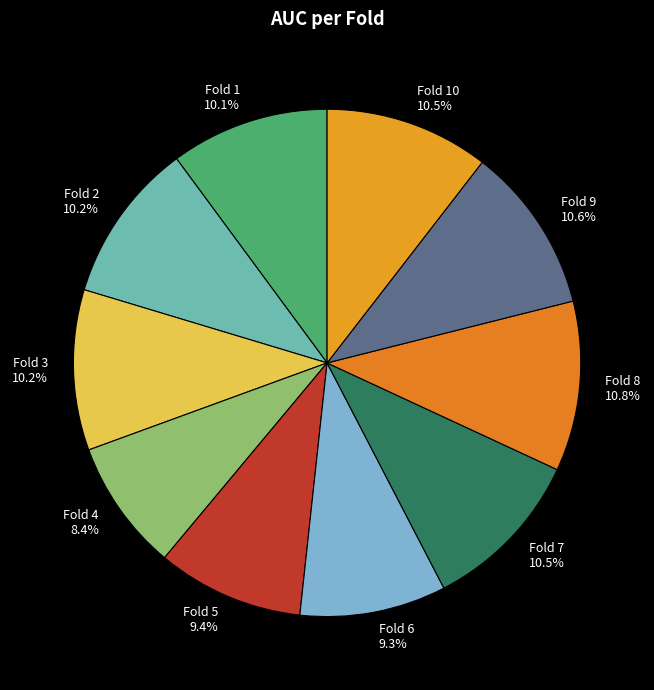

Does Fold 8 represent more than half of the total?

No